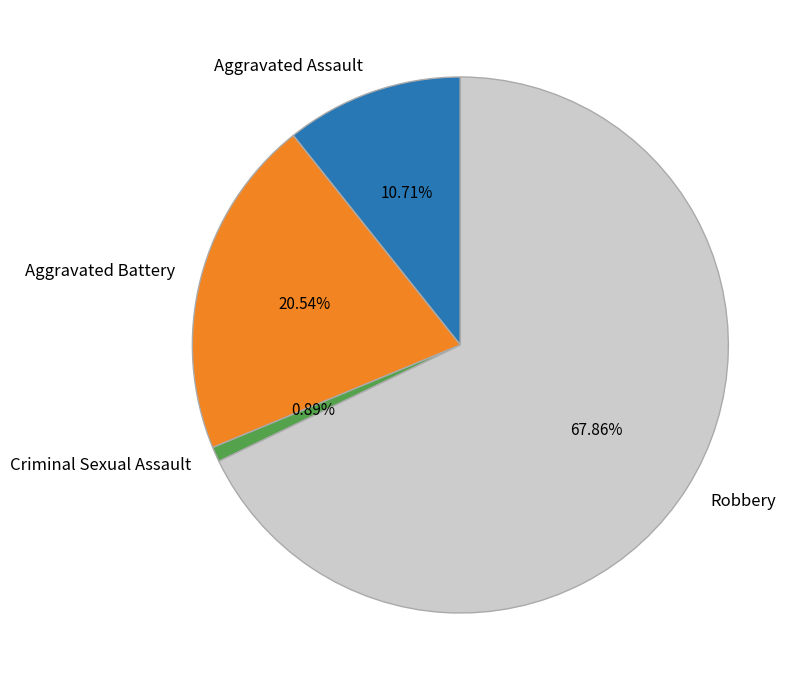

How many slices are in this pie chart?

4